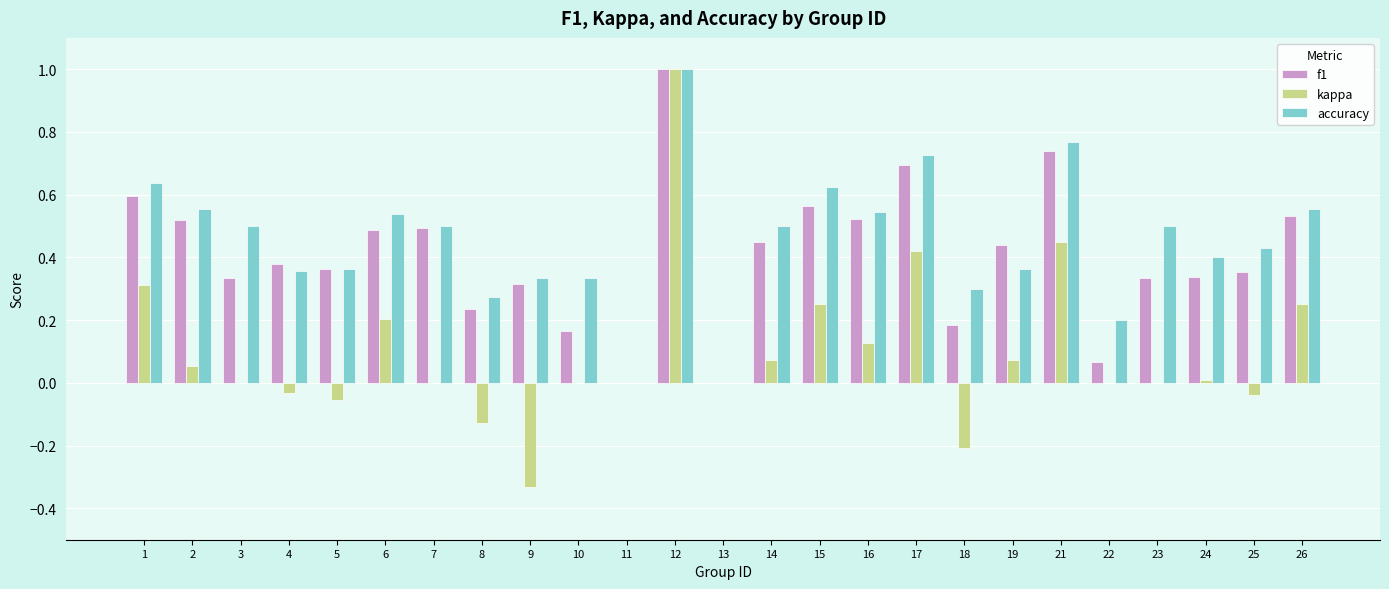

At which category does the chart reach its peak across all series?

12